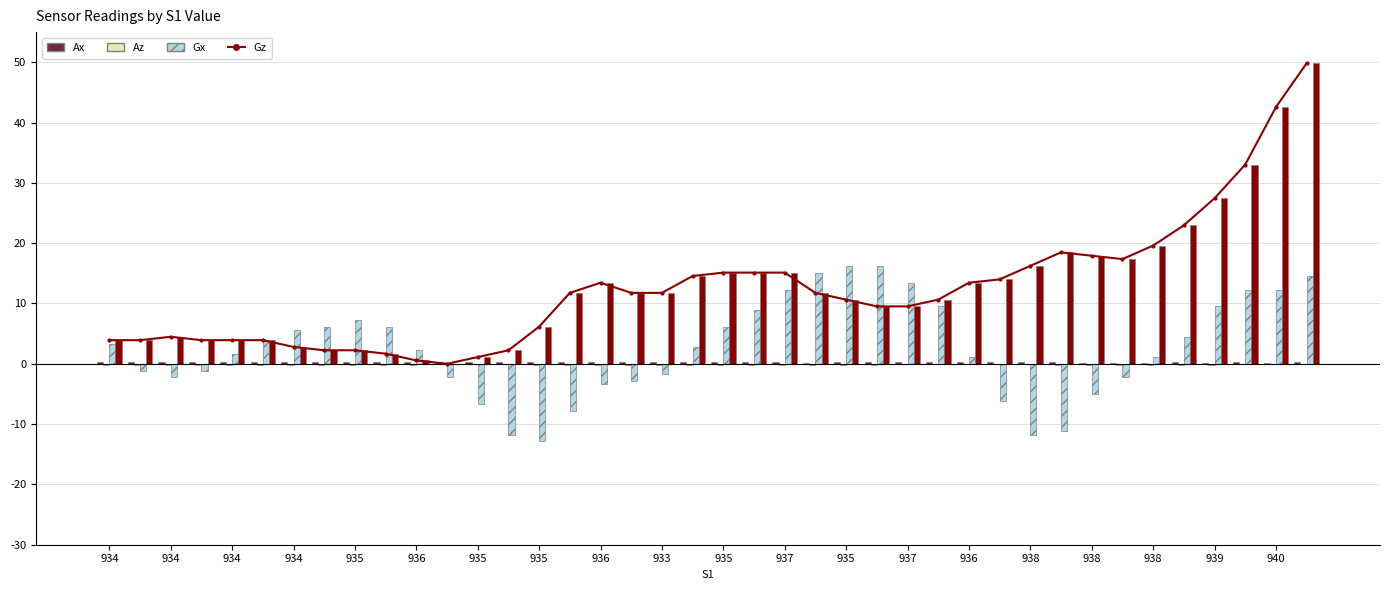

Reading right to left, list all the values displayed in this chart.

Gz_line: 49.8	42.6	33.0	27.4	23.0	19.6	17.4	17.9	18.5	16.2	14.0	13.4	10.6	9.5	9.5	10.6	11.8	15.1	15.1	15.1	14.6	11.8	11.8	13.4	11.8	6.2	2.2	1.1	0.0	0.6	1.7	2.2	2.2	2.8	3.9	3.9	3.9	4.5	3.9	3.9
Ax: 0.2	0.2	0.2	0.2	0.2	0.2	0.2	0.2	0.2	0.2	0.2	0.2	0.2	0.2	0.2	0.2	0.2	0.2	0.2	0.2	0.2	0.2	0.2	0.3	0.3	0.3	0.3	0.3	0.3	0.2	0.2	0.2	0.2	0.2	0.2	0.3	0.2	0.3	0.3	0.2
Az: -0.1	-0.1	-0.1	-0.1	-0.2	-0.2	-0.2	-0.2	-0.1	-0.1	-0.1	-0.0	-0.1	-0.1	-0.2	-0.2	-0.2	-0.2	-0.2	-0.2	-0.2	-0.2	-0.1	-0.2	-0.2	-0.1	-0.1	-0.1	-0.1	-0.1	-0.1	-0.2	-0.2	-0.2	-0.2	-0.2	-0.2	-0.2	-0.1	-0.1
Gx: 14.6	12.3	12.3	9.5	4.5	1.1	-2.2	-5.0	-11.2	-11.8	-6.2	1.1	9.5	13.4	16.2	16.2	15.1	12.3	9.0	6.2	2.8	-1.7	-2.8	-3.4	-7.8	-12.9	-11.8	-6.7	-2.2	2.2	6.2	7.3	6.2	5.6	3.9	1.7	-1.1	-2.2	-1.1	3.4
Gz: 49.8	42.6	33.0	27.4	23.0	19.6	17.4	17.9	18.5	16.2	14.0	13.4	10.6	9.5	9.5	10.6	11.8	15.1	15.1	15.1	14.6	11.8	11.8	13.4	11.8	6.2	2.2	1.1	0.0	0.6	1.7	2.2	2.2	2.8	3.9	3.9	3.9	4.5	3.9	3.9